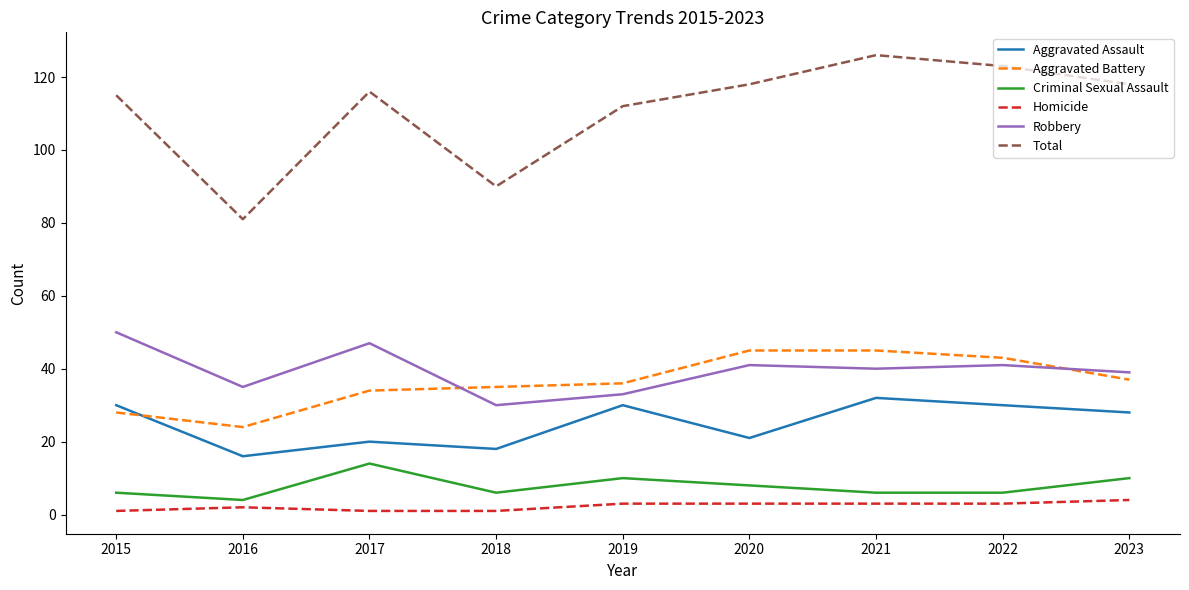

True or false: Aggravated Battery and Criminal Sexual Assault cross at least once.

False